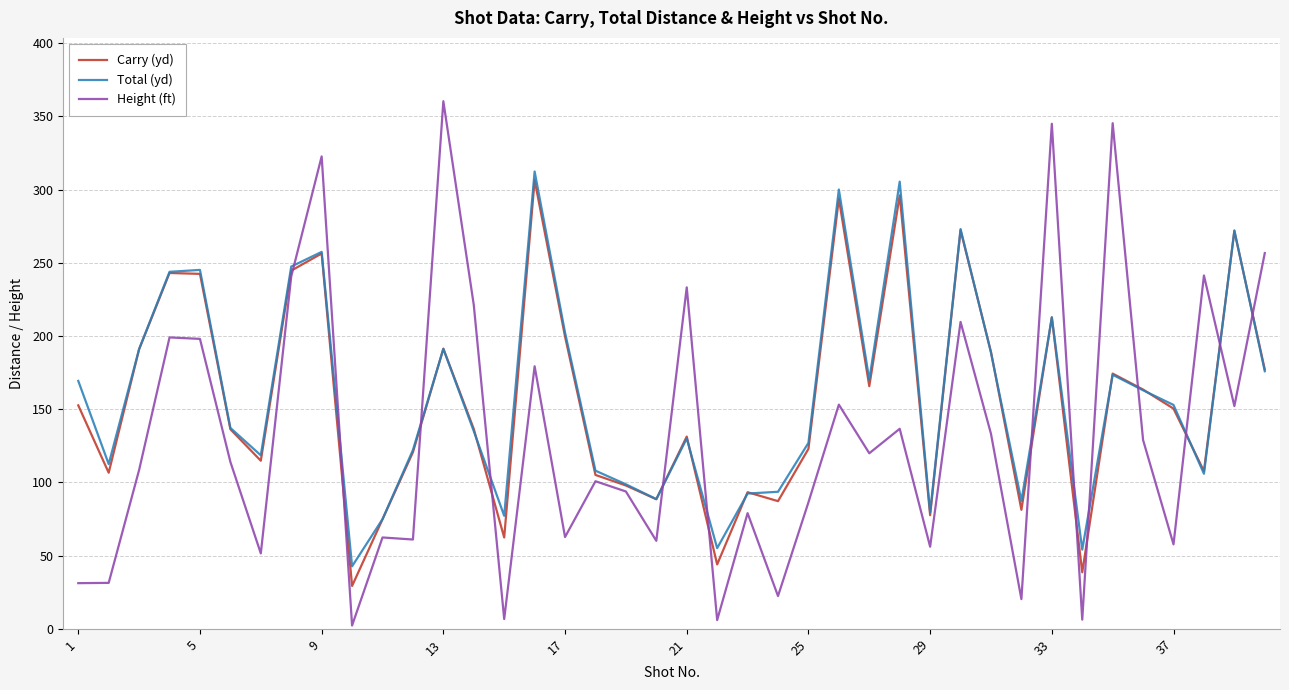

Which series has the widest spread of values?

Height (ft)